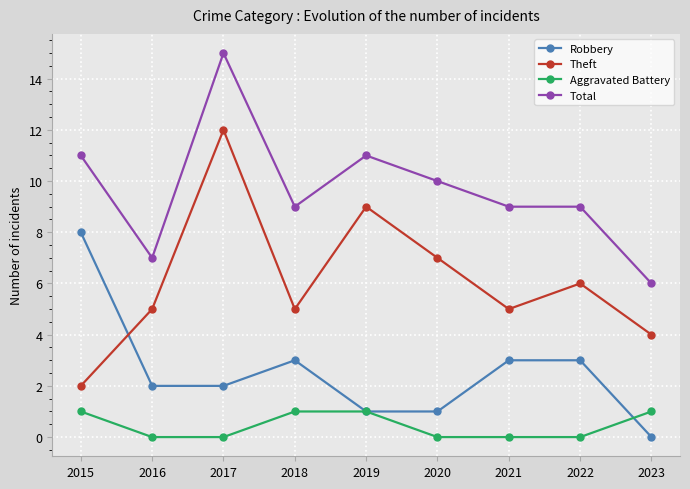

How many interior local peaks does the Theft series have?

3